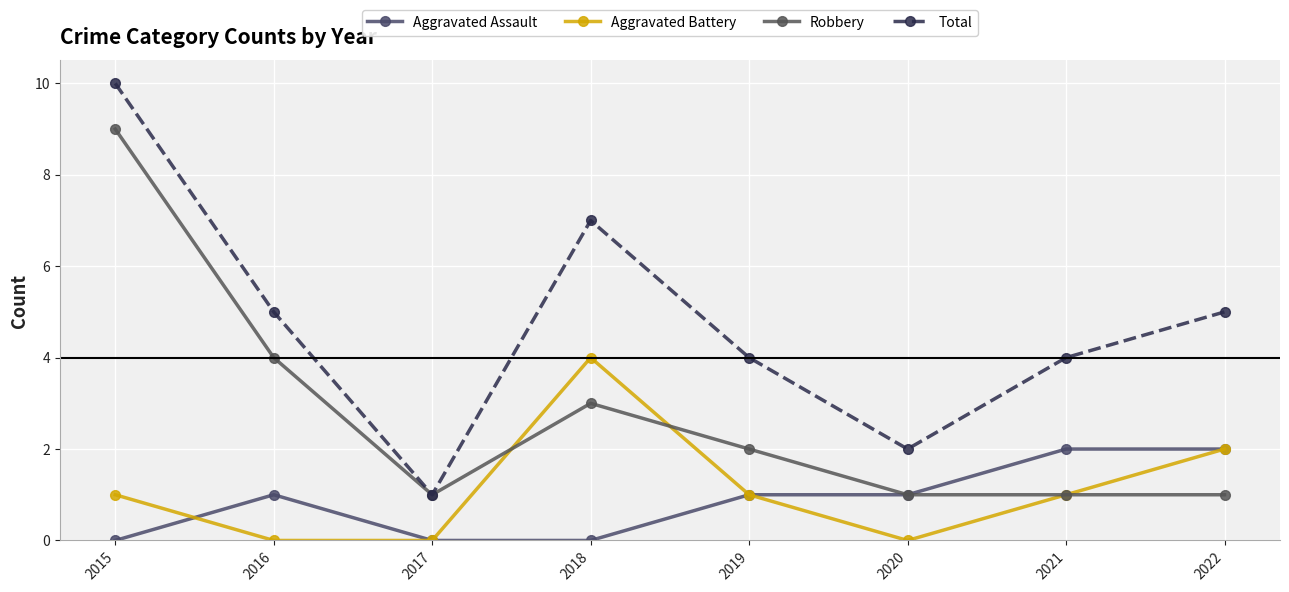

What are all the series names shown in the legend?

Aggravated Assault, Aggravated Battery, Robbery, Total